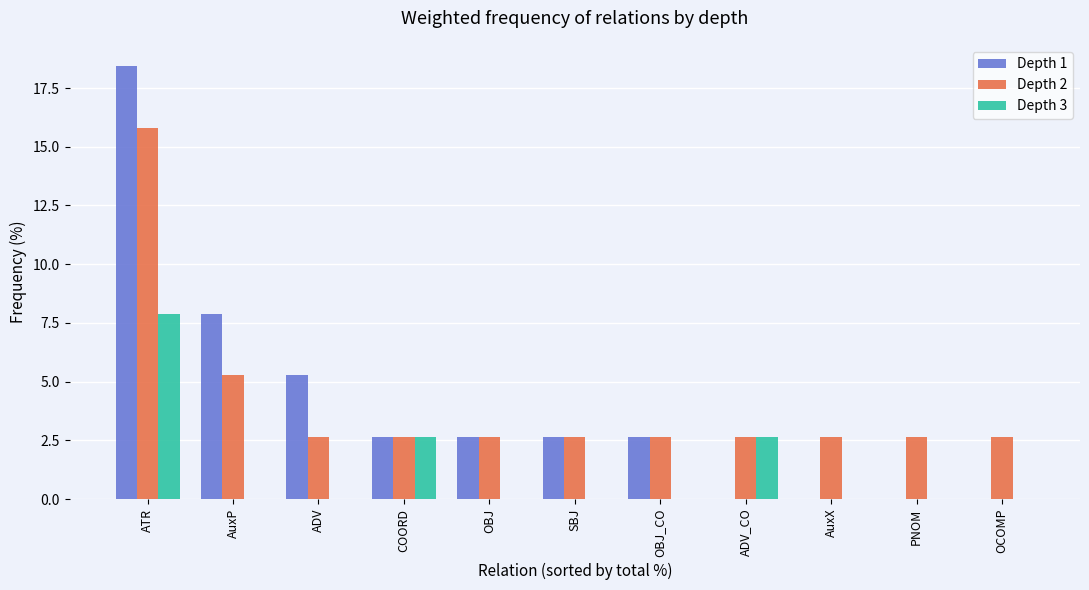

Which series has the largest total across all categories?

Depth 2